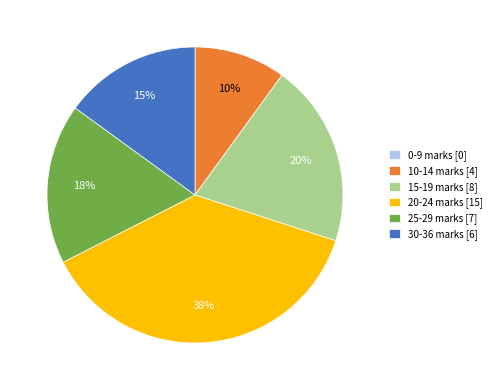

True or false: 10-14 marks [4] accounts for 1% of the total.

False